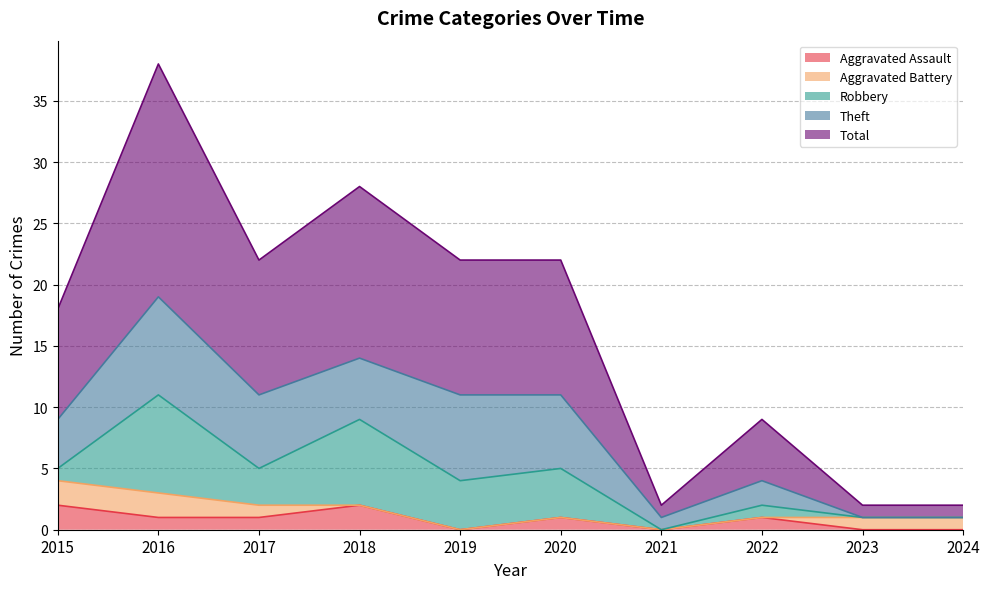

Reading left to right, list all the values displayed in this chart.

Aggravated Assault: 2	1	1	2	0	1	0	1	0	0
Aggravated Battery: 2	2	1	0	0	0	0	0	1	1
Robbery: 1	8	3	7	4	4	0	1	0	0
Theft: 4	8	6	5	7	6	1	2	0	0
Total: 9	19	11	14	11	11	1	5	1	1